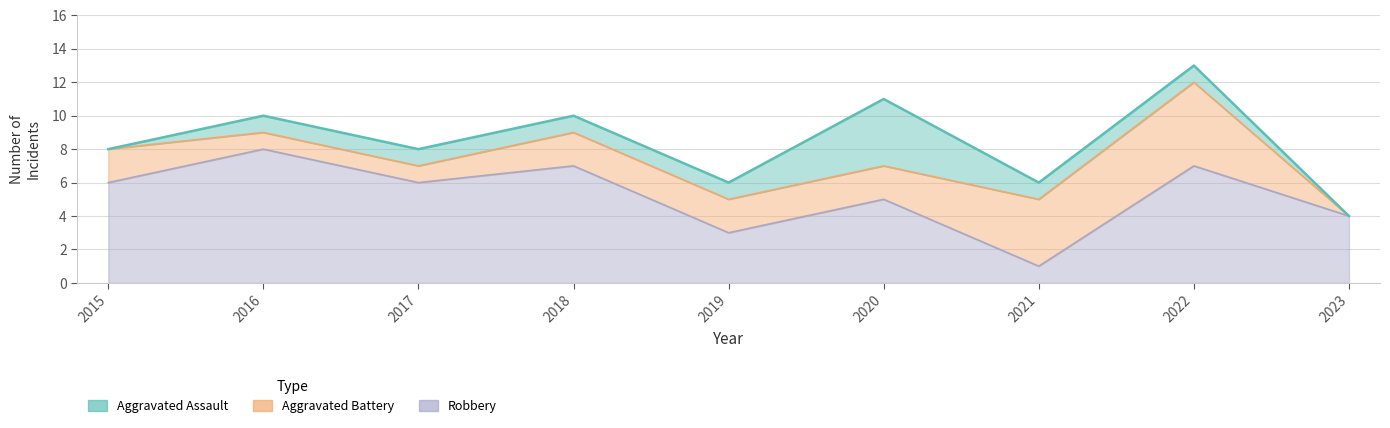

Which series has the largest total across all categories?

Robbery